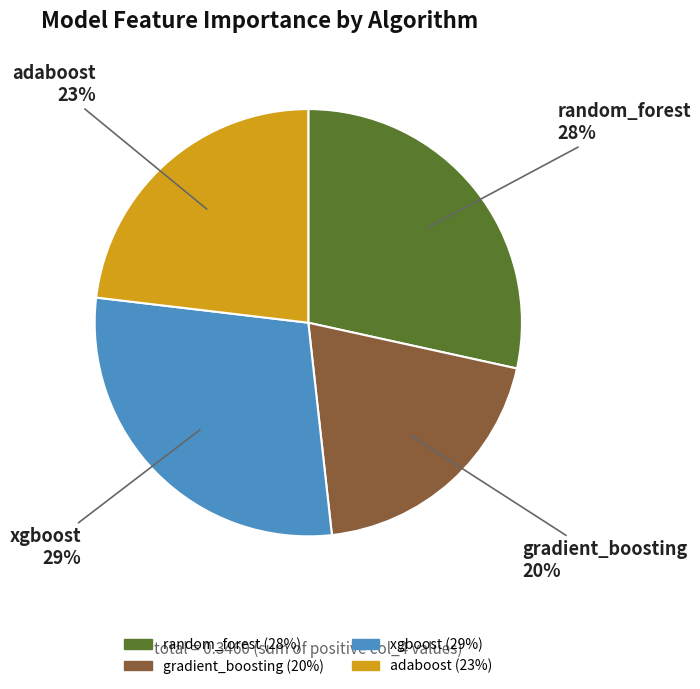

The adaboost slice represents 23% of the pie. True or false?

True